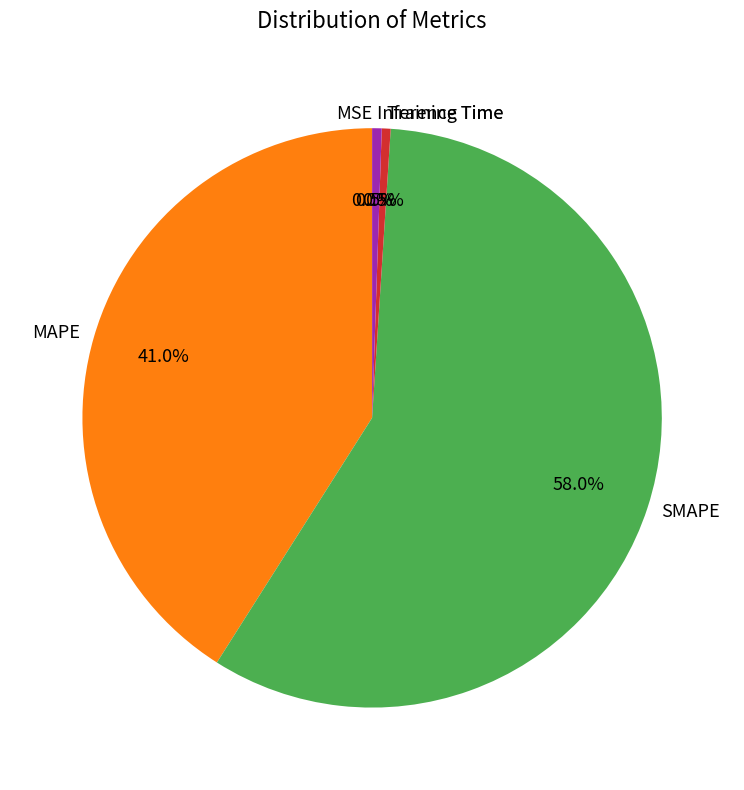

What percentage is NOT represented by Training Time?

99.5%